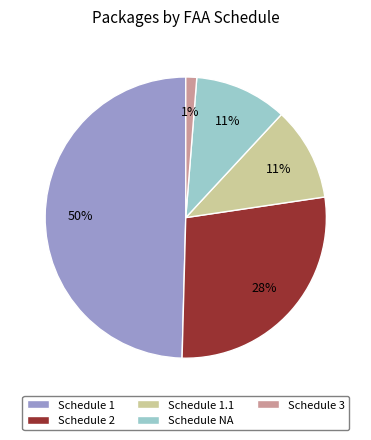

The Schedule 1 slice represents 64% of the pie. True or false?

False